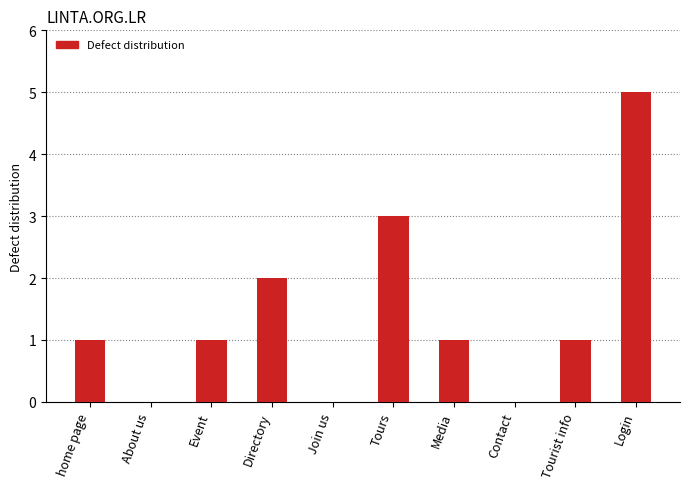

What value does the data have at Login?

5